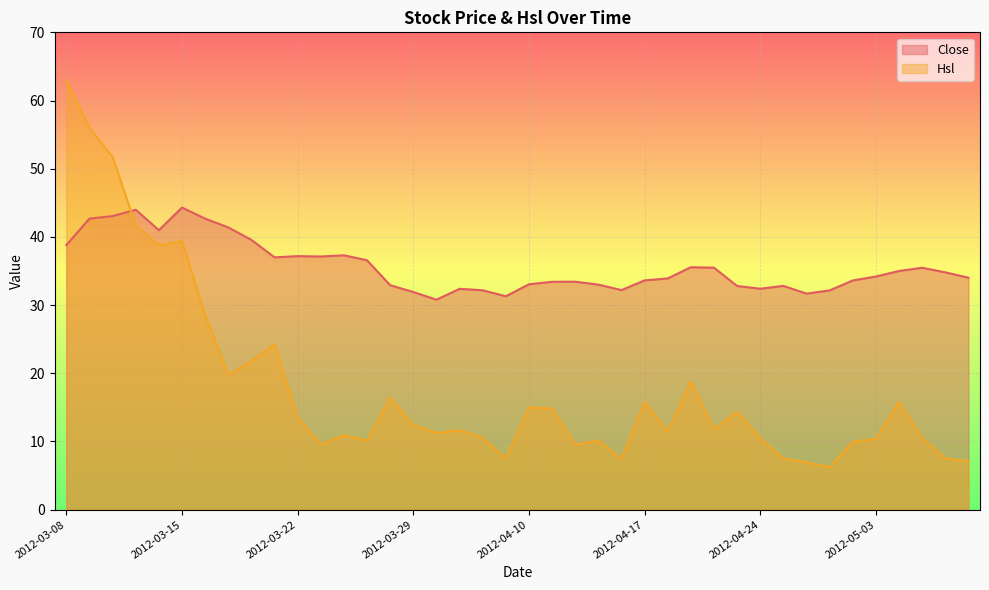

At which category does Hsl reach its first local peak?

2012-03-15